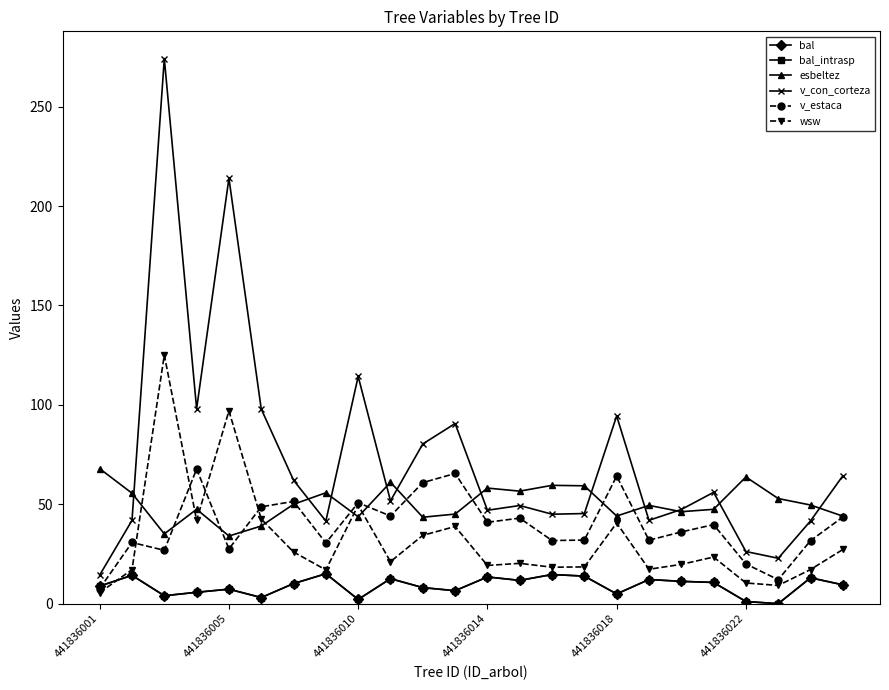

Is this an area chart (filled region under the line)?

No